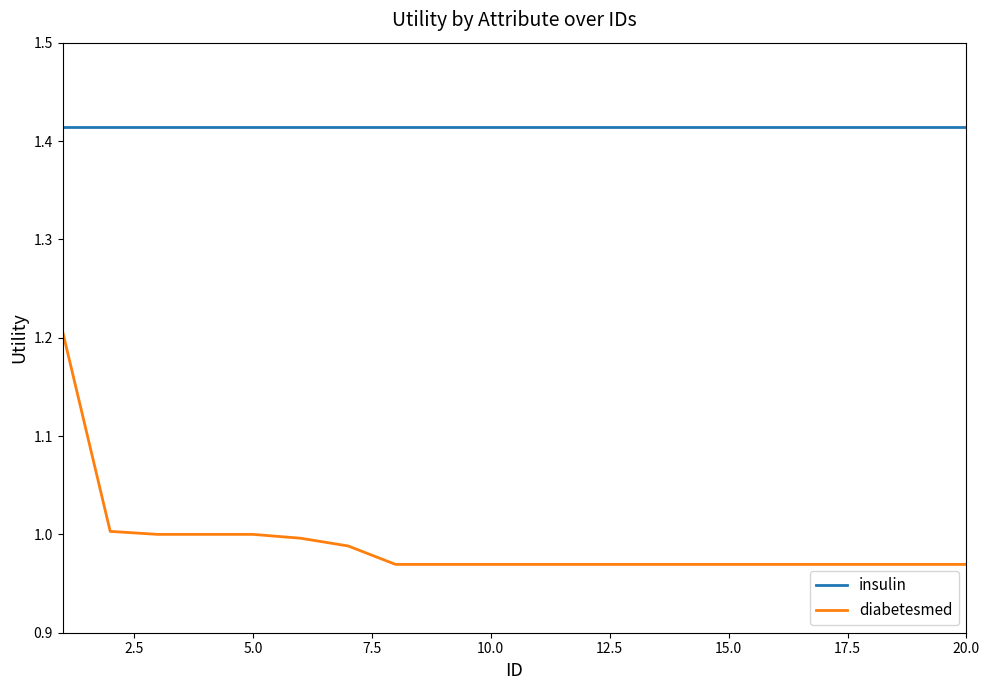

Which series has the largest range (max minus min)?

diabetesmed